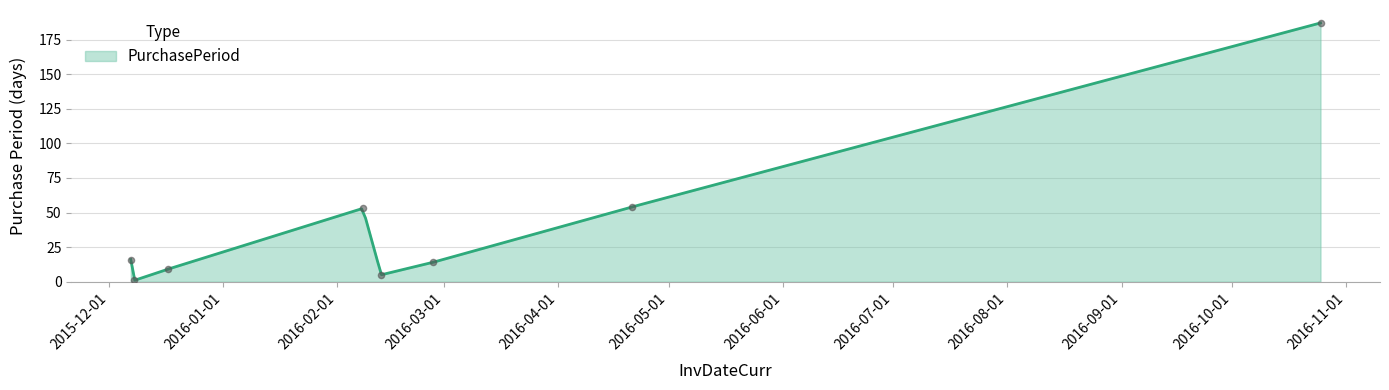

Which has a higher value, 2016-02-27 or 2016-04-21?

2016-04-21